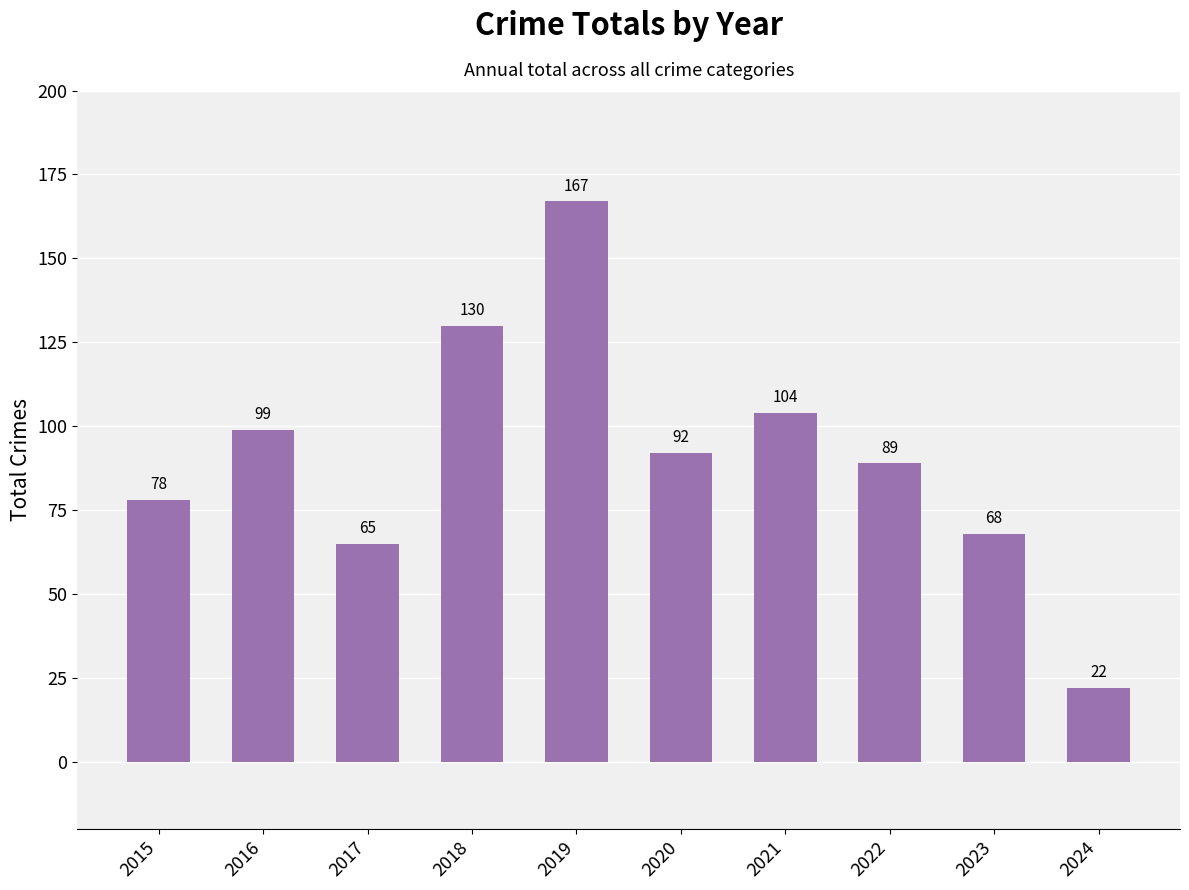

Which category has the lowest value across all series?

2024